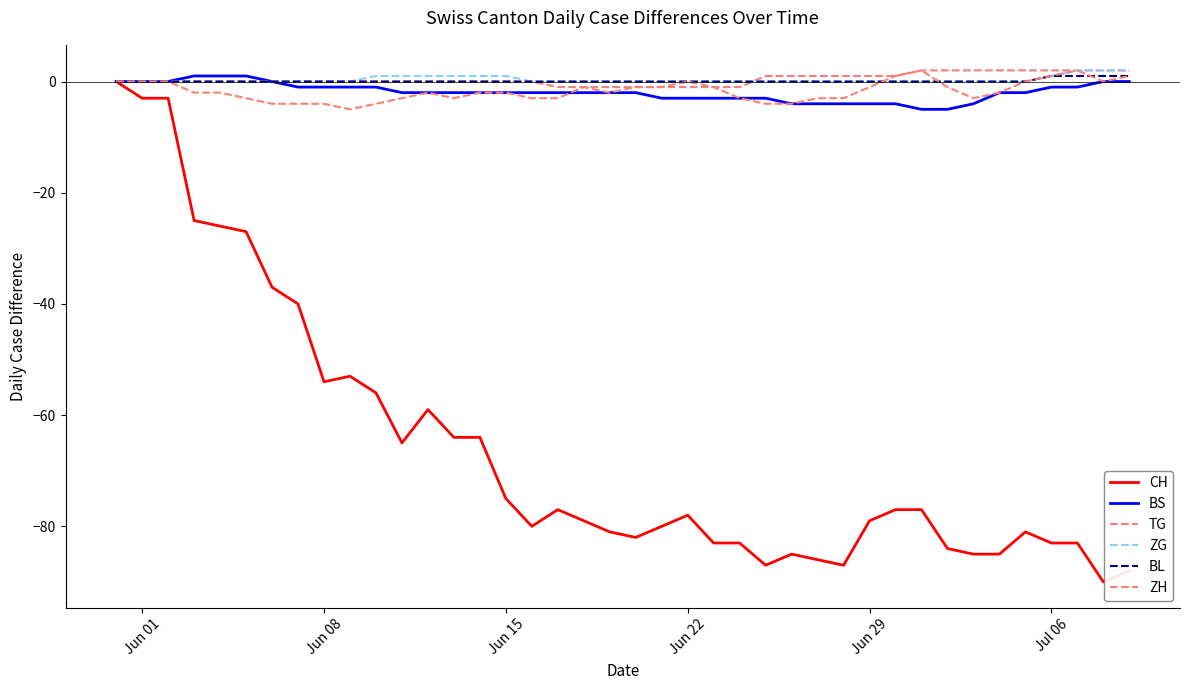

How many lines are shown in the chart?

6